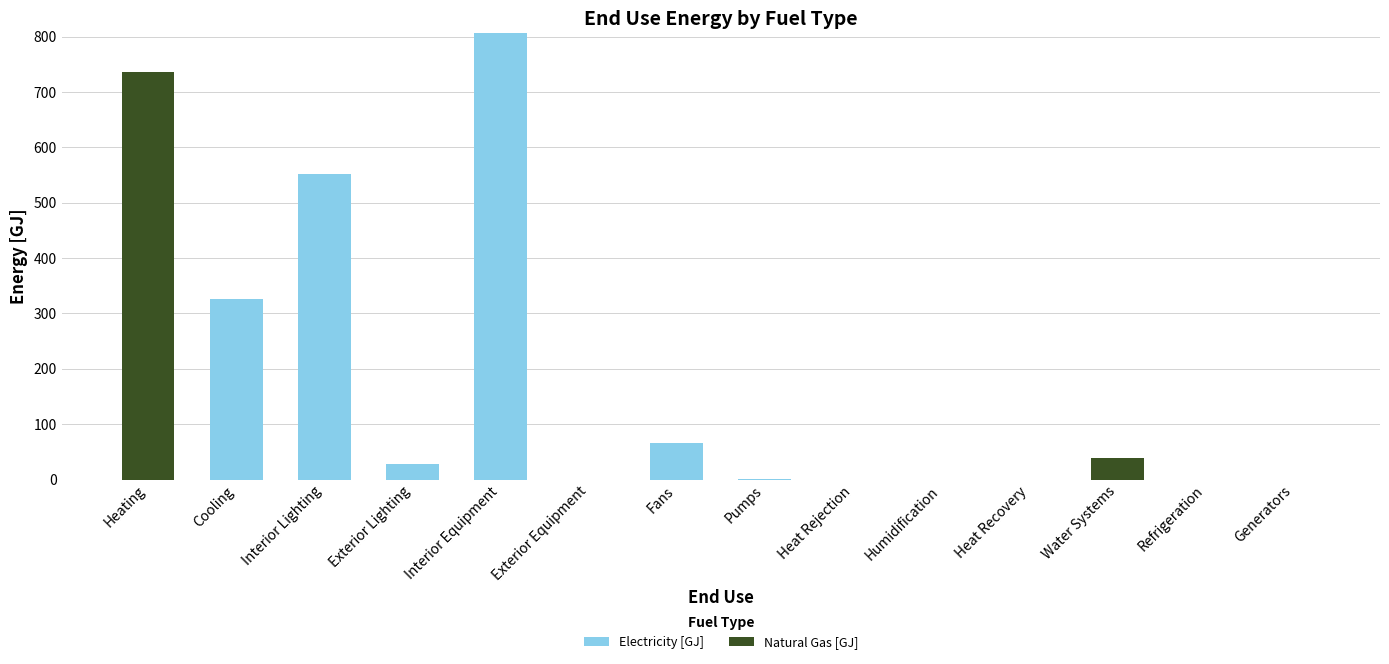

The value of Electricity [GJ] at Heat Rejection is 0.0. True or false?

True